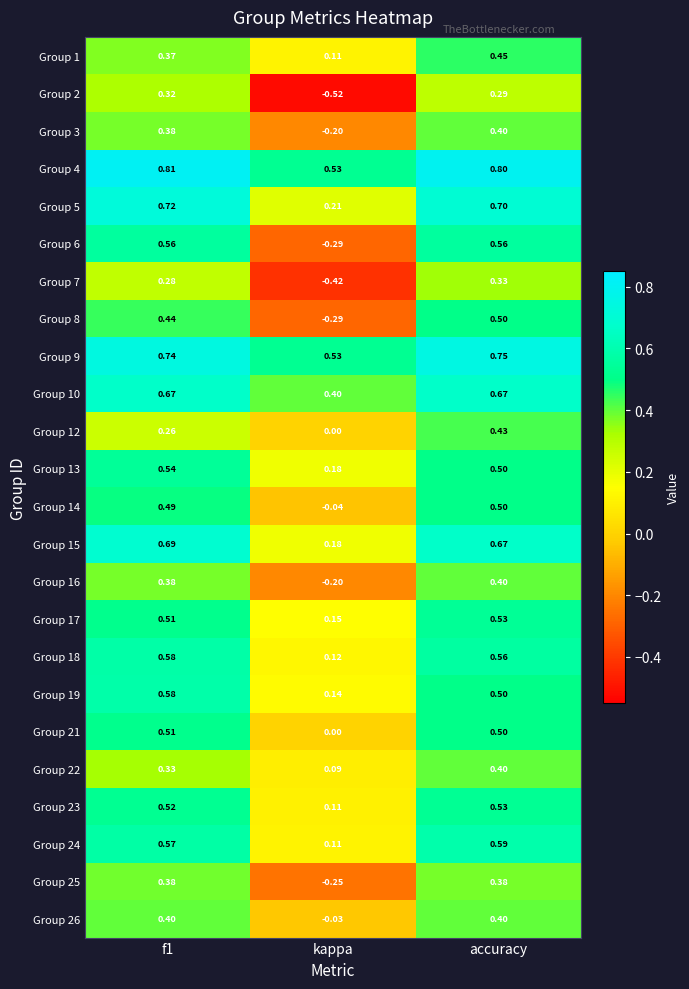

Which label corresponds to the smallest value in the chart?

kappa